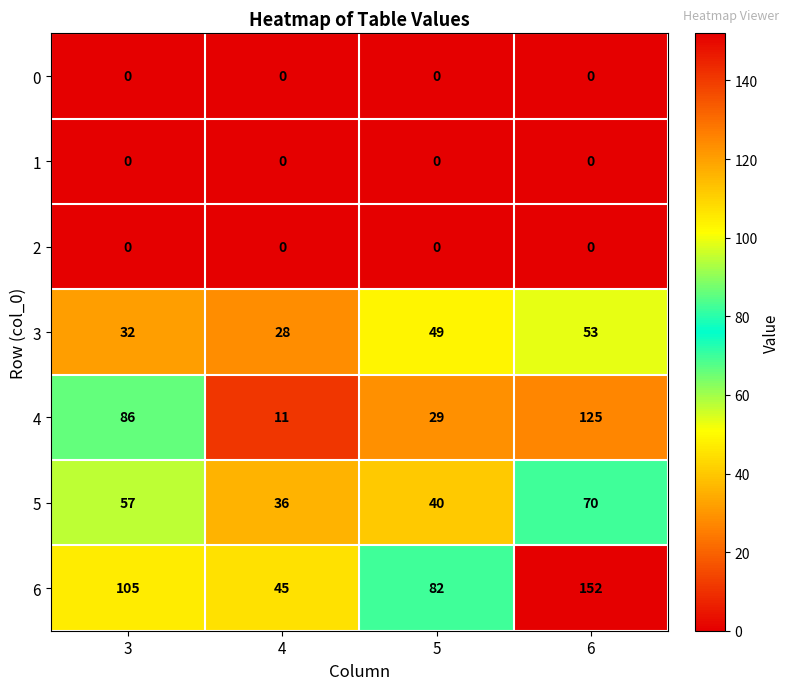

What is the minimum value for 6?

45